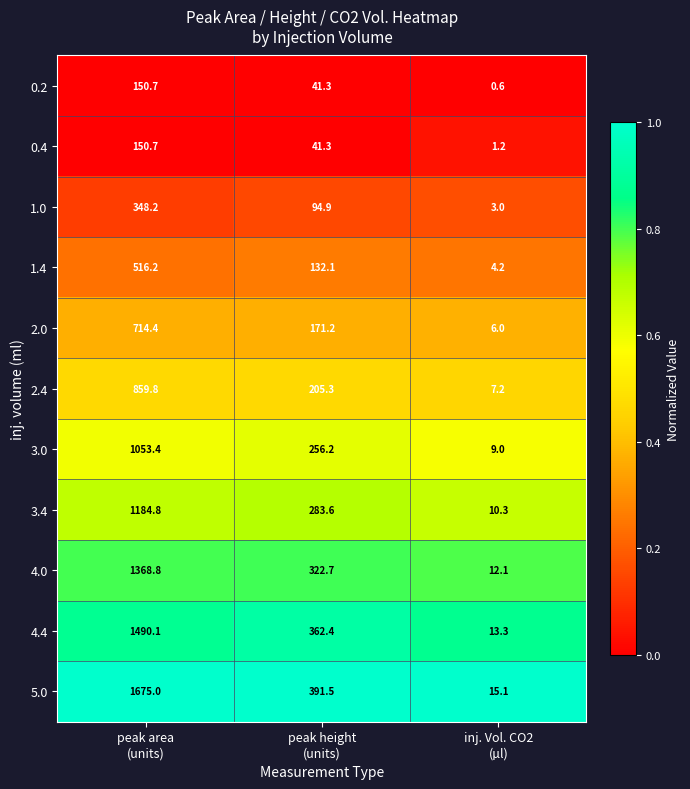

Which label corresponds to the smallest value in the chart?

inj. Vol. CO2
(µl)